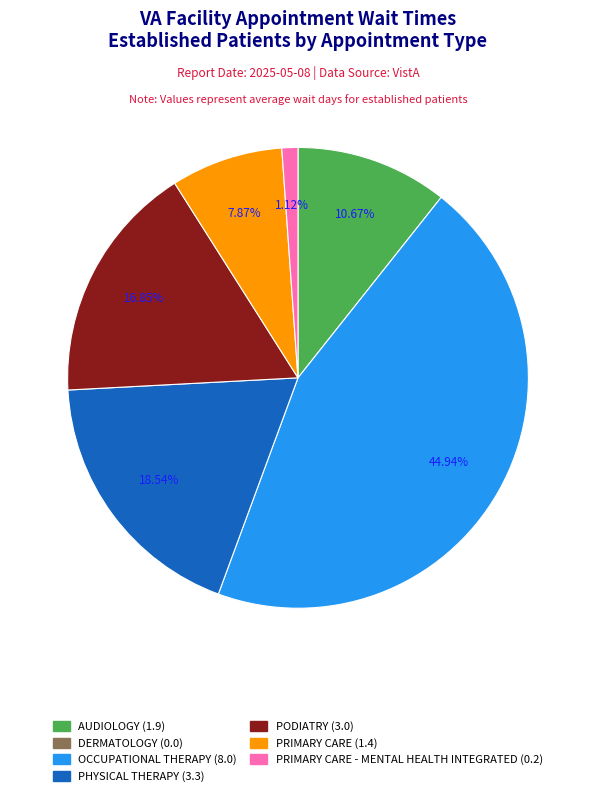

Is there any slice that represents more than half of the pie?

No